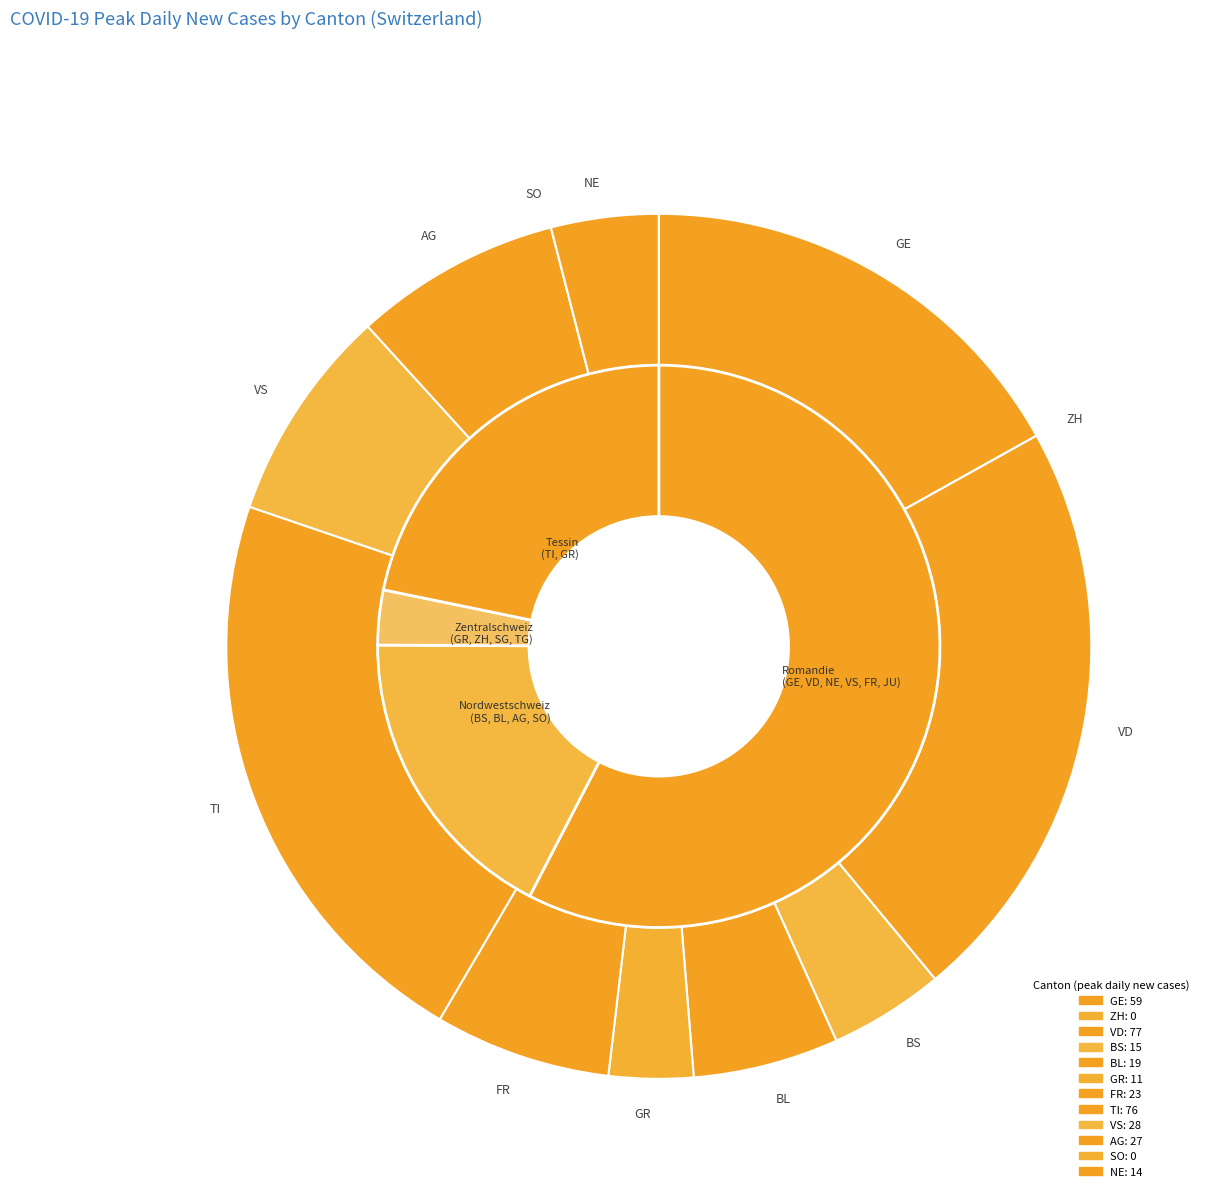

To the nearest percent, what is the average slice percentage?

8%